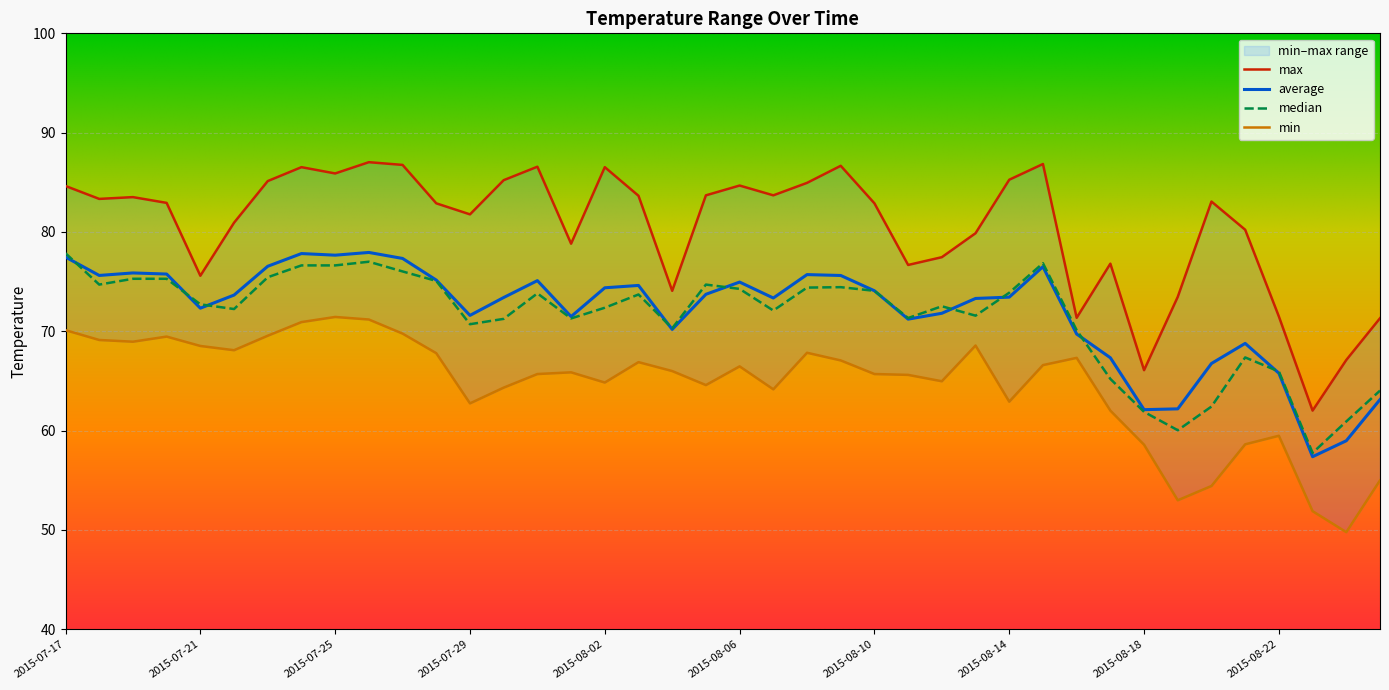

True or false: min and max intersect in this chart.

False